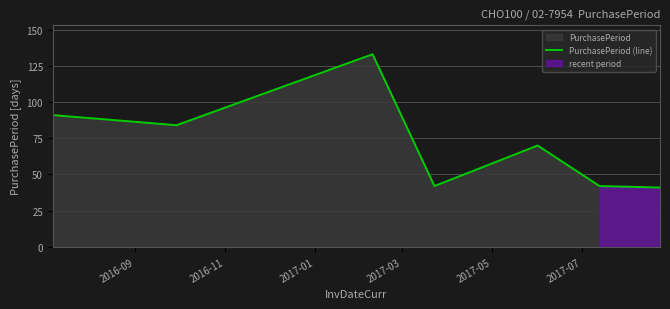

True or false: the data has more than 1 interior local peaks.

True